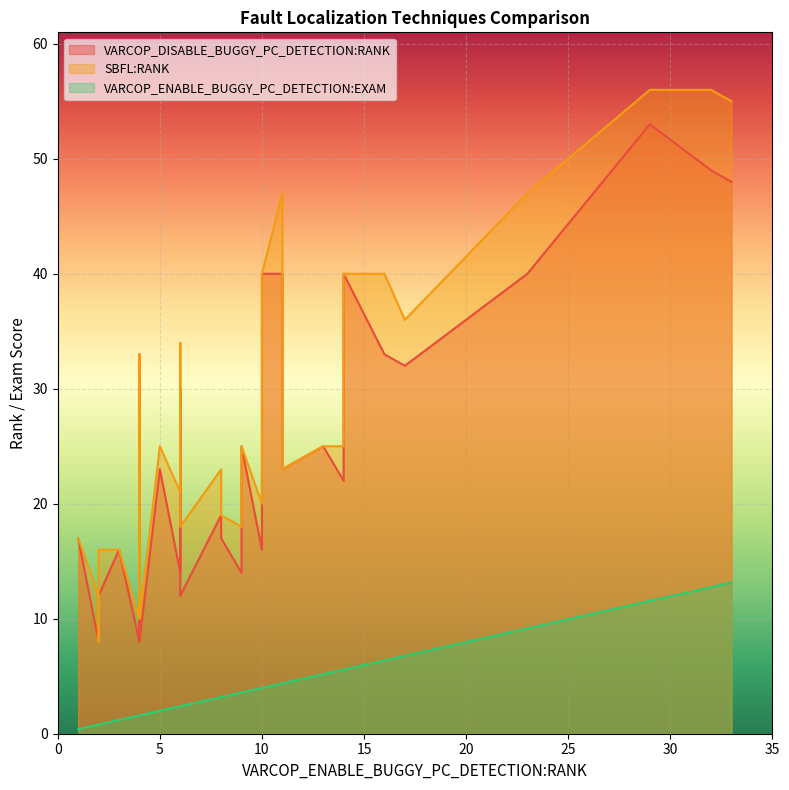

What is the sum of the SBFL:RANK values at 6 and 24?

81.0